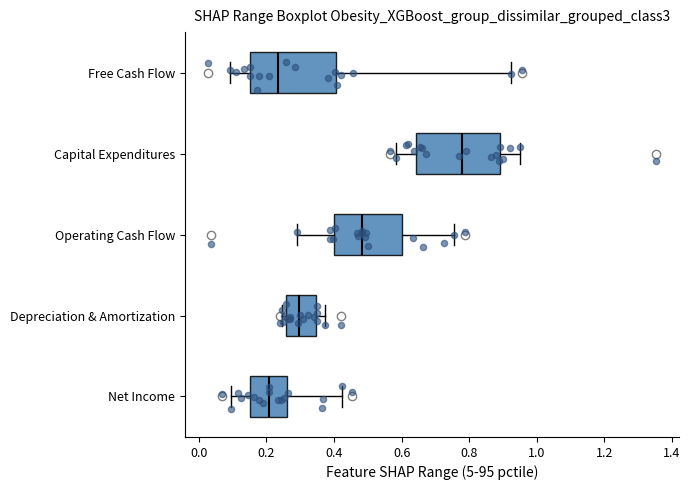

Which box's median line is the furthest to the right?

Capital Expenditures